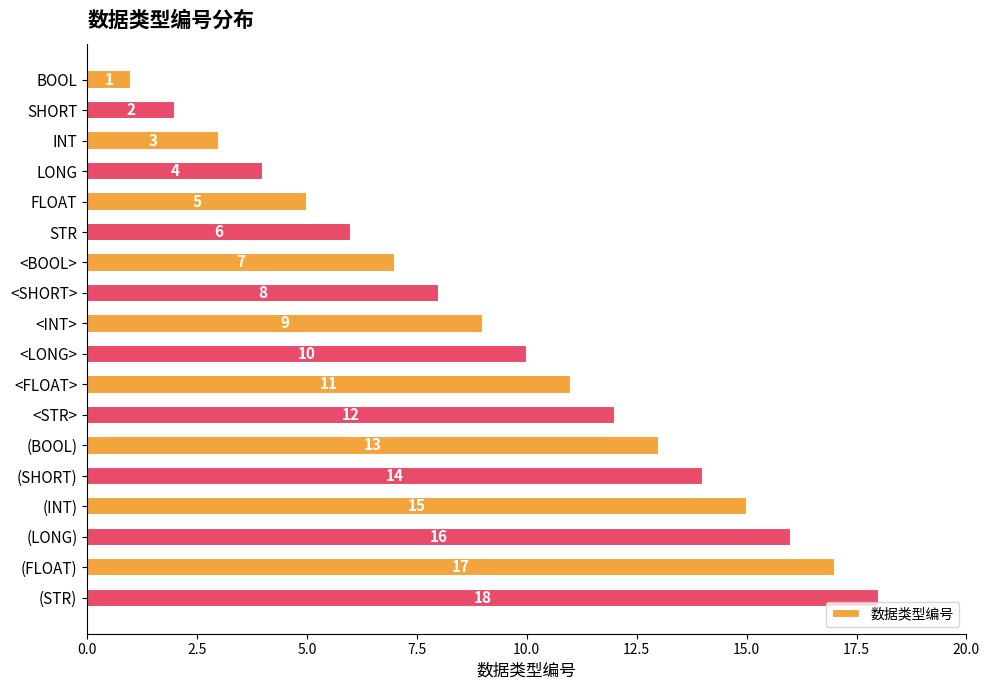

Does the chart contain stacked bars?

No